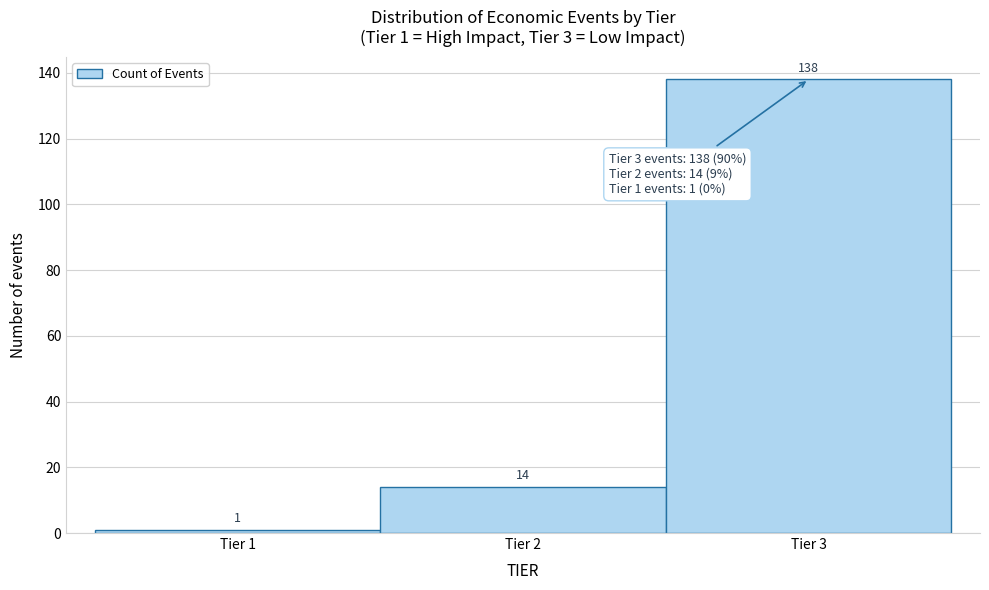

Over which range of the x-axis is the bar tallest?

2.5 to 3.5